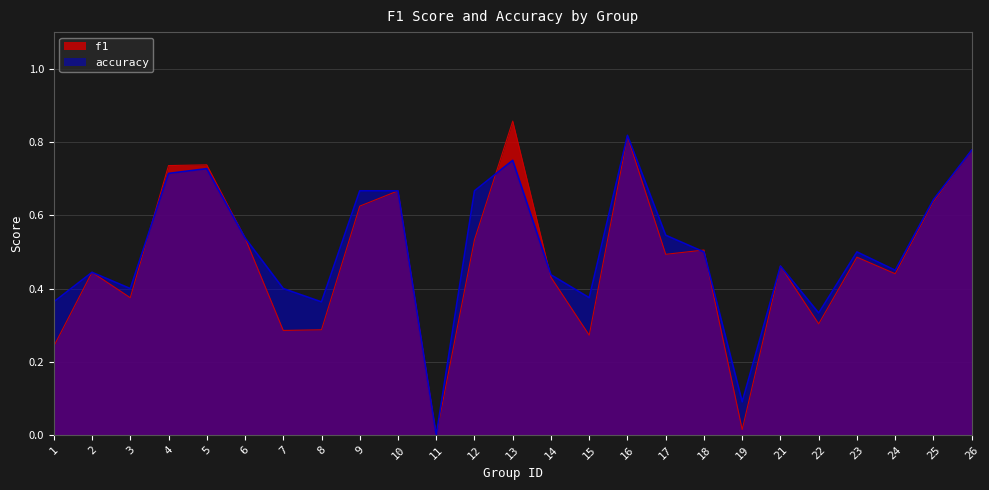

What is the average value of the f1 series?

0.5